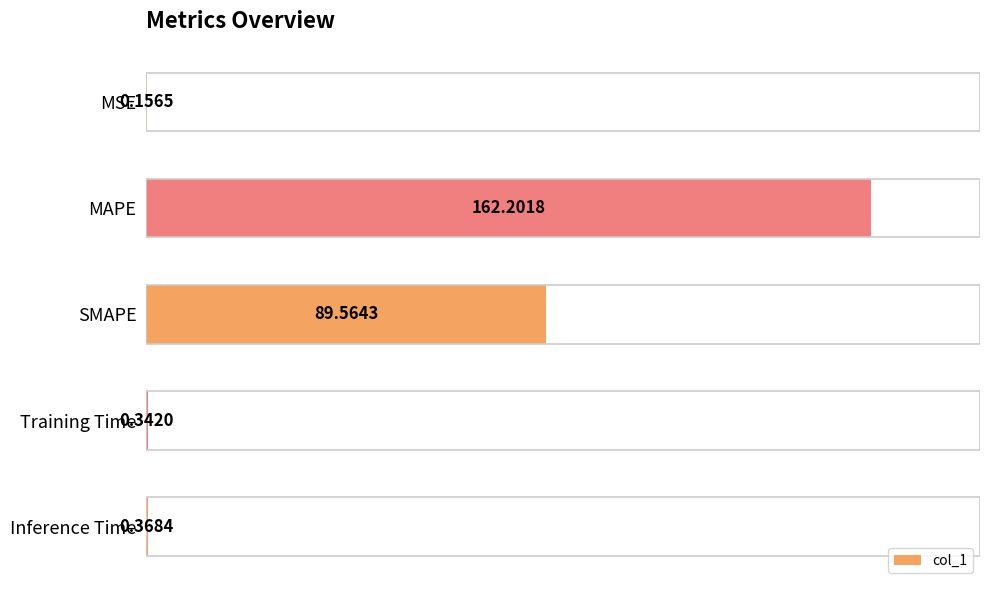

What is the sum of the values at MSE and MAPE?

162.4